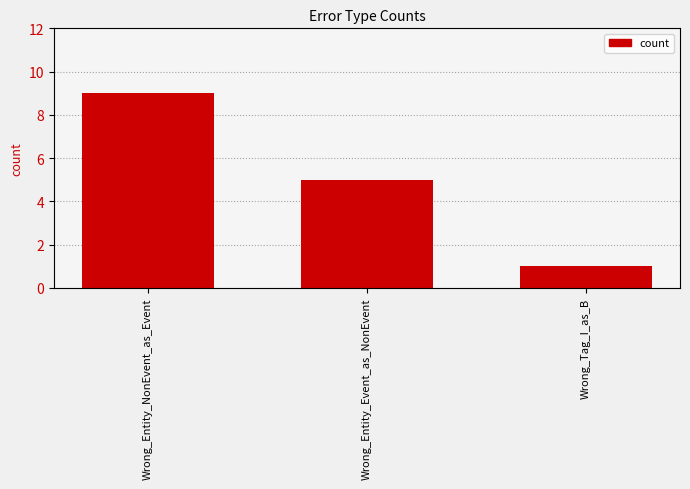

What is the maximum value shown in the chart?

9